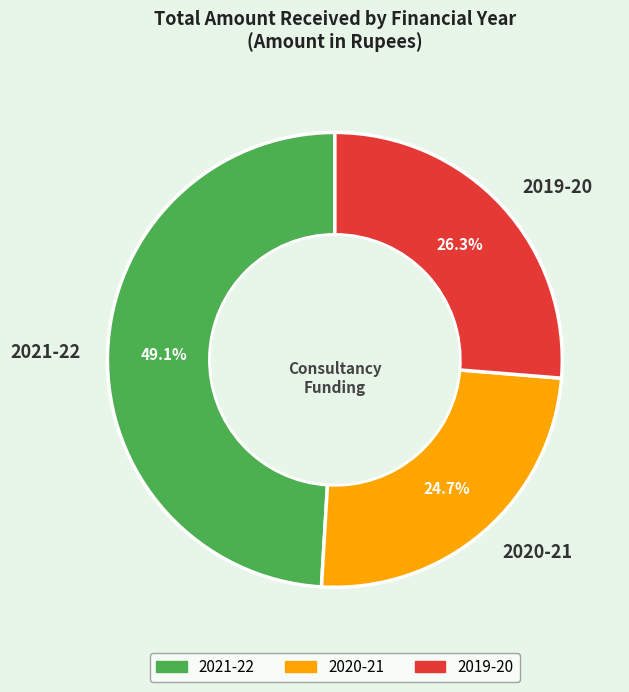

Does 2021-22 account for over 50% of the chart?

No